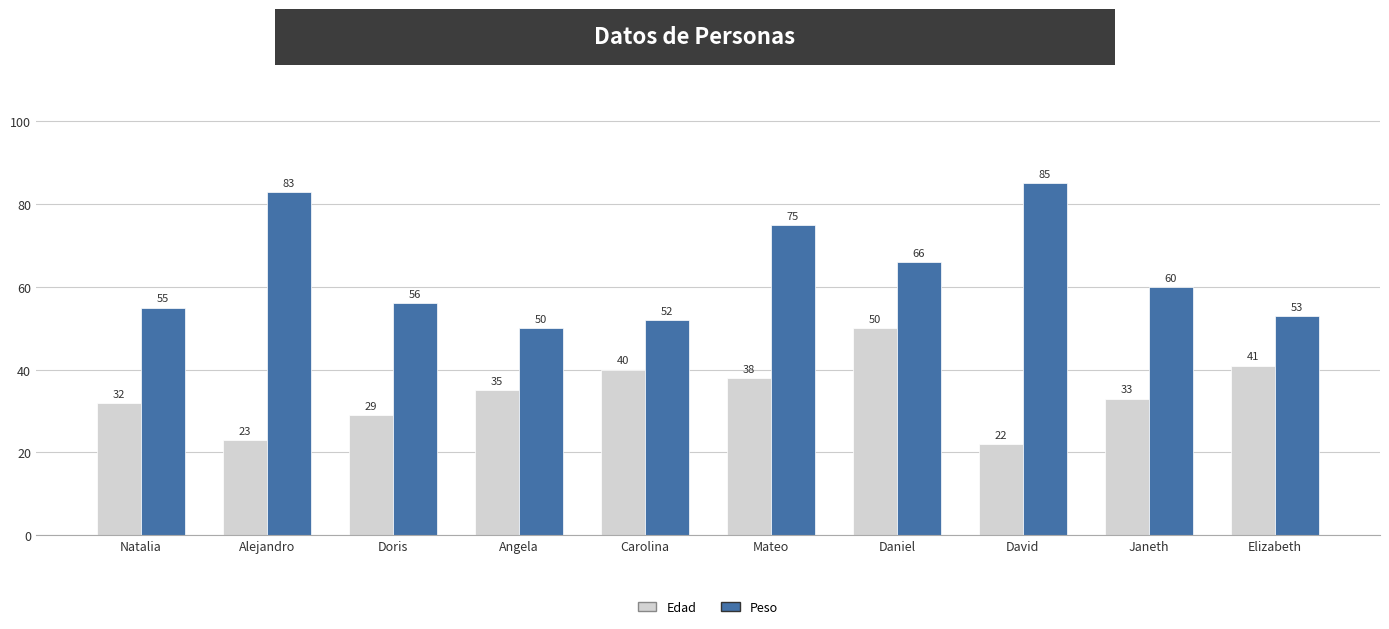

Reading left to right, list all the values displayed in this chart.

Edad: 32	23	29	35	40	38	50	22	33	41
Peso: 55	83	56	50	52	75	66	85	60	53